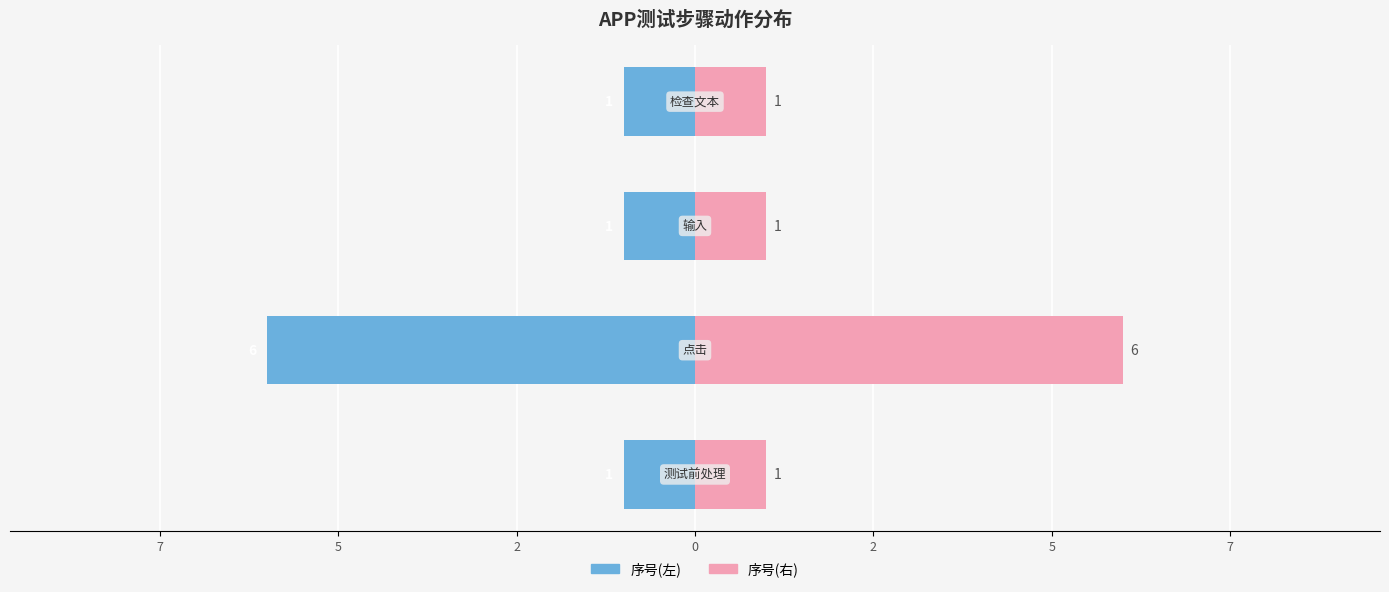

The value of 序号(左) at 2 is -1. True or false?

True